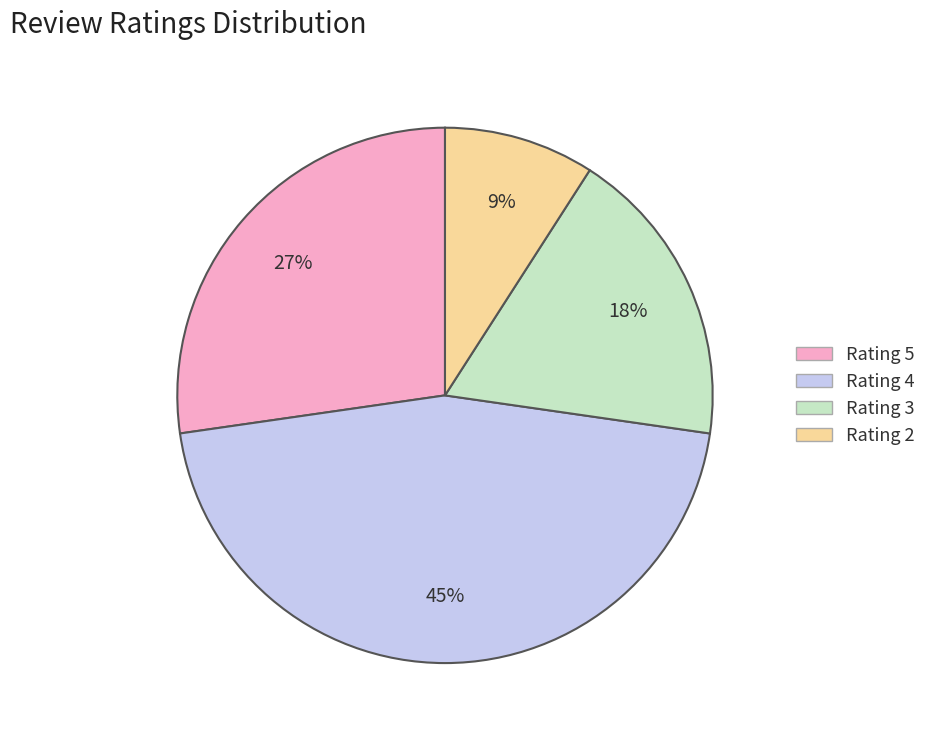

To the nearest percent, what is the difference between the largest and smallest slice percentages?

36%